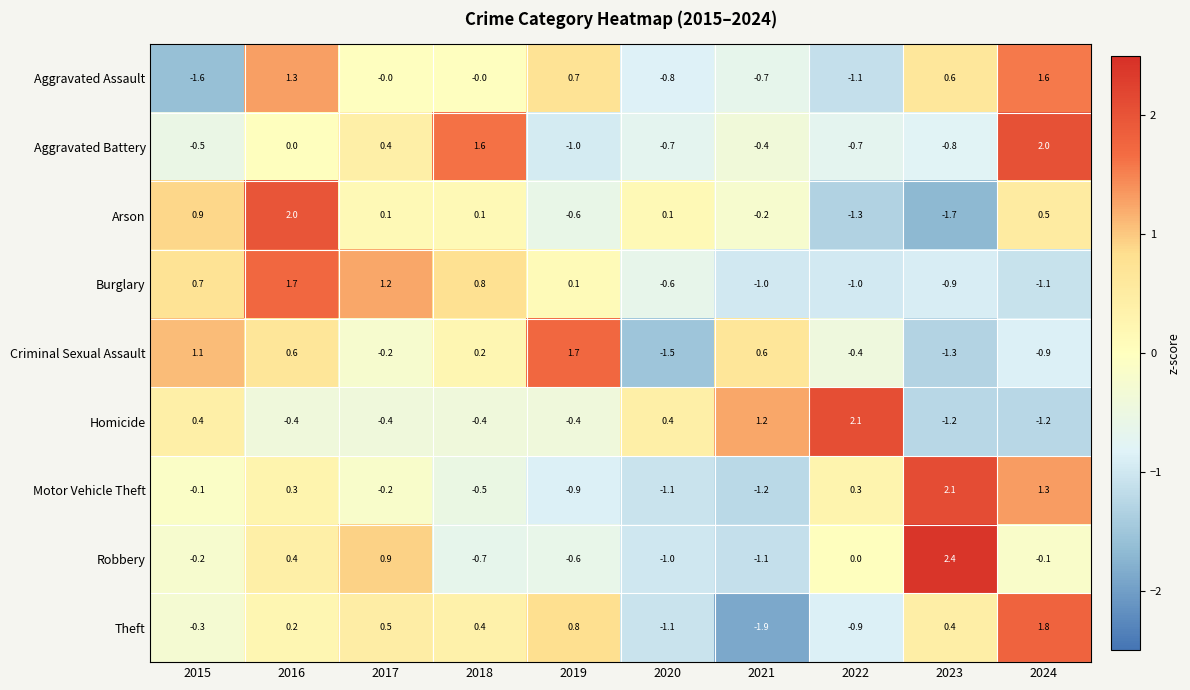

What is the difference between the highest and lowest values at 2016?

2.4